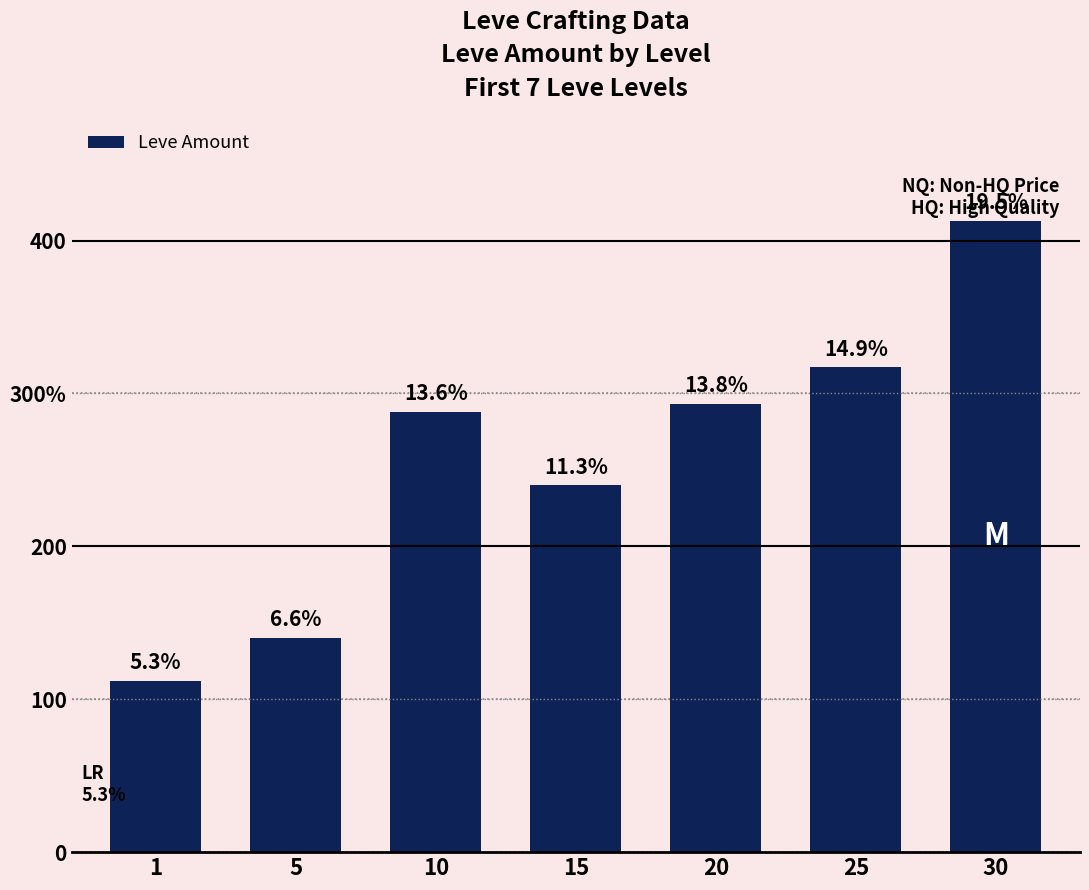

What is the value of the 7th bar from the left?

413